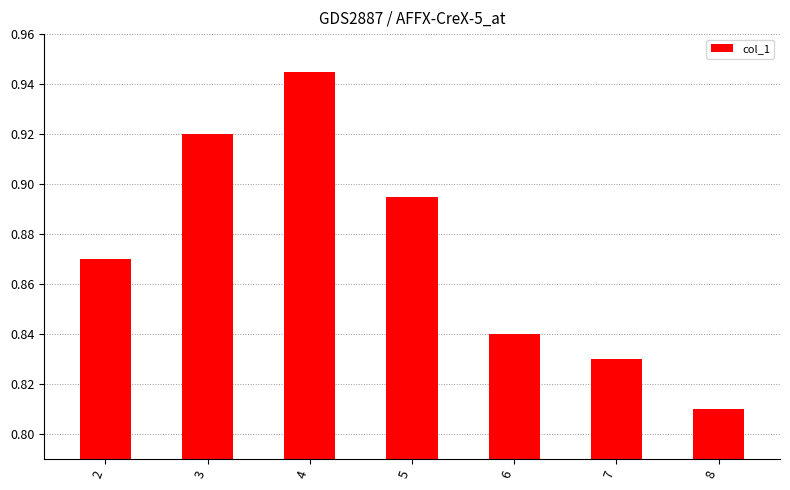

How many categories are shown in the chart?

7